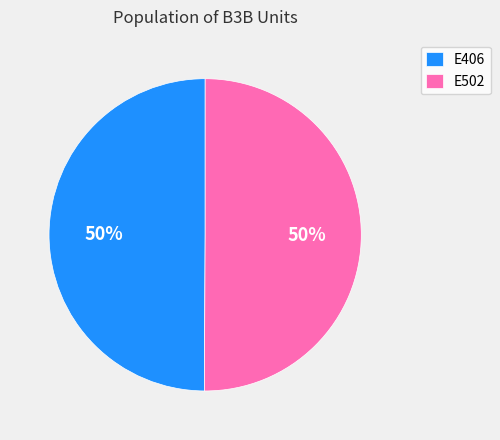

Approximately how many times larger is the value at E502 compared to E406?

1.0